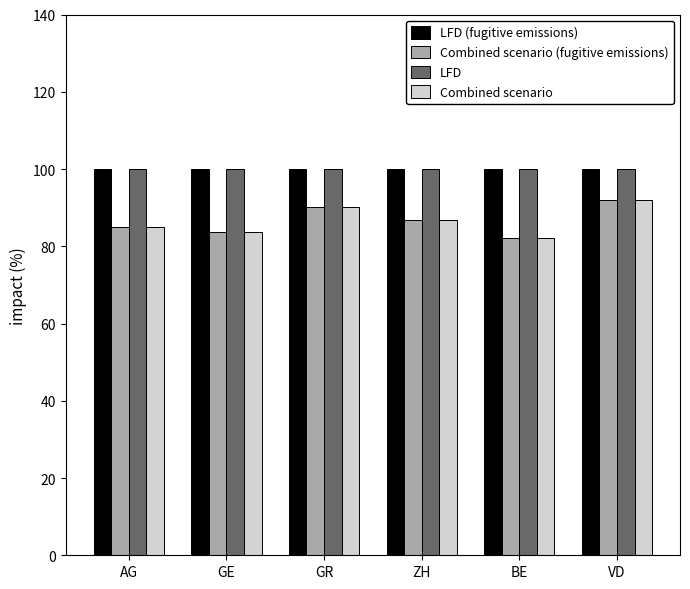

Is the value of Combined scenario at BE greater than the value of LFD (fugitive emissions) at VD?

No